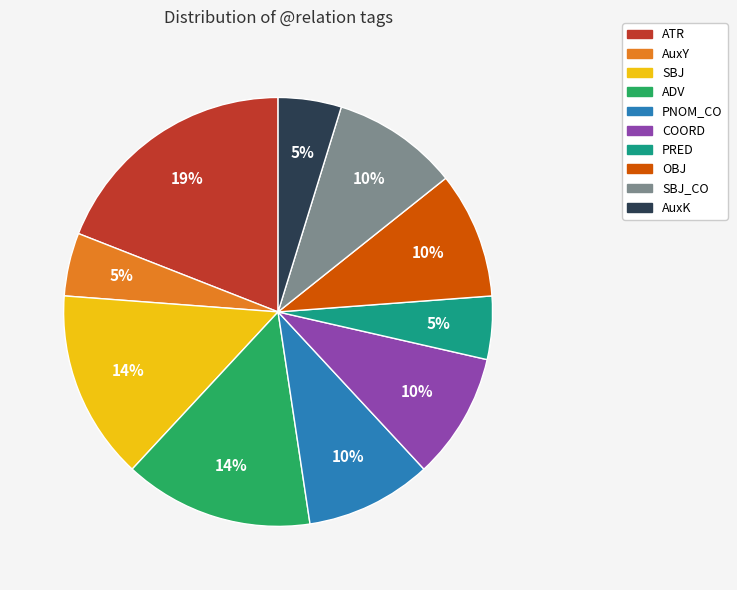

Count the number of slices in the pie.

10